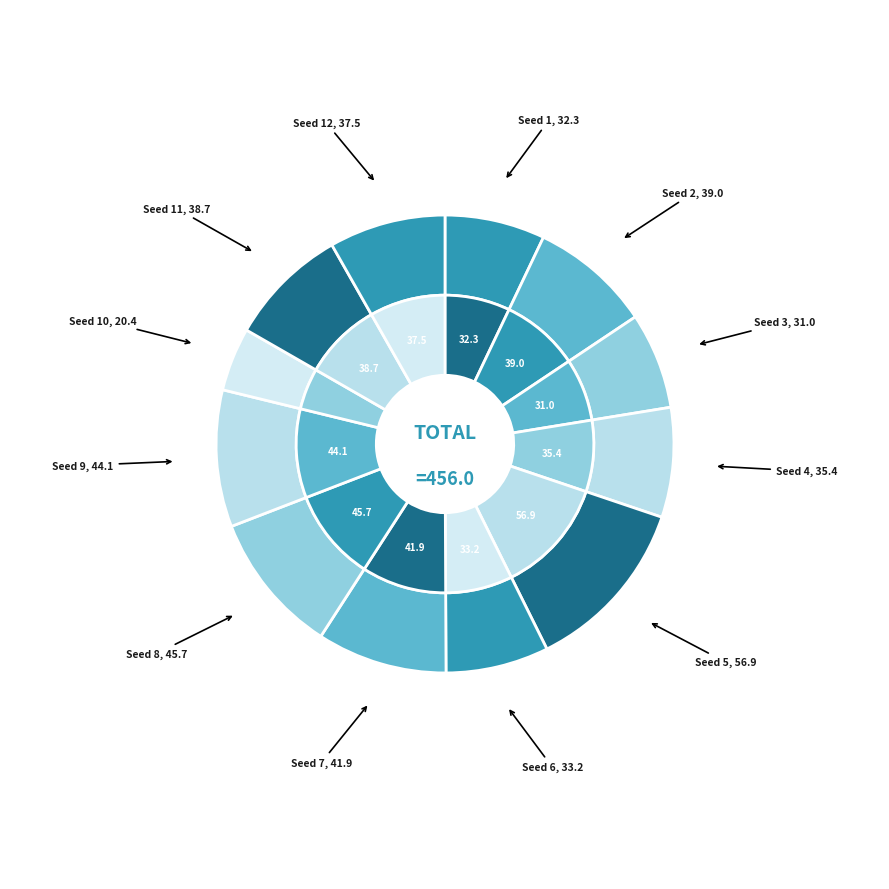

What is the change in value from 7 to 11?

-3.3